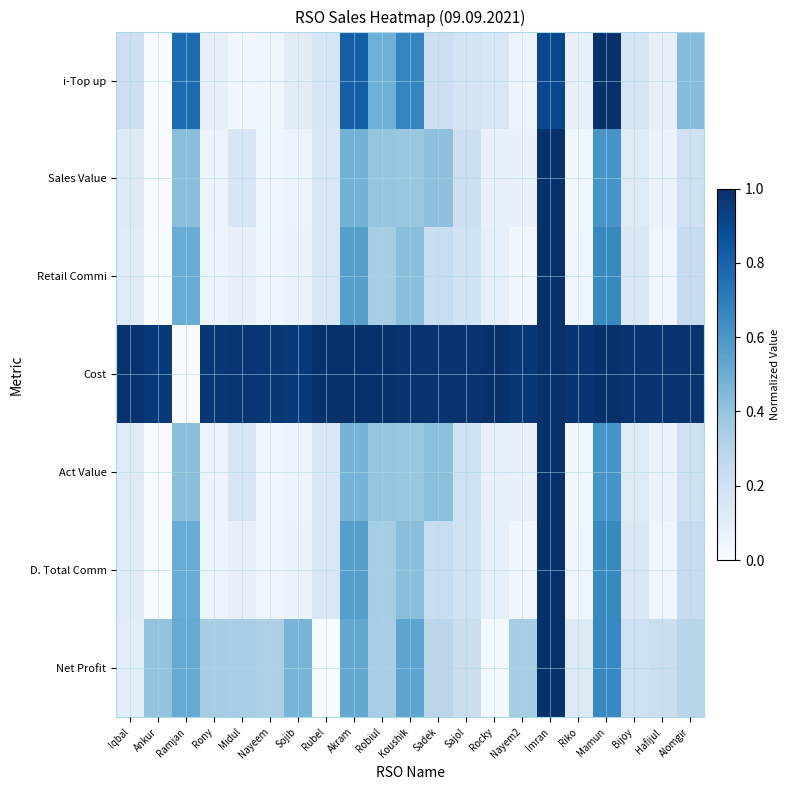

Reading left to right, list all the values displayed in this chart.

i-Top up: Iqbal=0.2	Ankur=0.0	Ramjan=0.8	Rony=0.1	Midul=0.0	Nayeem=0.0	Sojib=0.1	Rubel=0.2	Akram=0.8	Robiul=0.5	Koushik=0.7	Sadek=0.2	Sajol=0.2	Rocky=0.2	Nayem2=0.1	Imran=0.9	Riko=0.1	Mamun=1.0	Bijoy=0.2	Hafijul=0.1	Alomgir=0.4
Sales Value: Iqbal=0.1	Ankur=0.0	Ramjan=0.4	Rony=0.1	Midul=0.2	Nayeem=0.0	Sojib=0.1	Rubel=0.2	Akram=0.5	Robiul=0.4	Koushik=0.4	Sadek=0.4	Sajol=0.2	Rocky=0.1	Nayem2=0.1	Imran=1.0	Riko=0.0	Mamun=0.6	Bijoy=0.1	Hafijul=0.1	Alomgir=0.2
Retail Commi: Iqbal=0.1	Ankur=0.0	Ramjan=0.5	Rony=0.1	Midul=0.1	Nayeem=0.0	Sojib=0.1	Rubel=0.1	Akram=0.6	Robiul=0.4	Koushik=0.4	Sadek=0.2	Sajol=0.2	Rocky=0.1	Nayem2=0.0	Imran=1.0	Riko=0.0	Mamun=0.7	Bijoy=0.1	Hafijul=0.0	Alomgir=0.2
Cost: Iqbal=1.0	Ankur=1.0	Ramjan=0.0	Rony=1.0	Midul=1.0	Nayeem=1.0	Sojib=1.0	Rubel=1.0	Akram=1.0	Robiul=1.0	Koushik=1.0	Sadek=1.0	Sajol=1.0	Rocky=1.0	Nayem2=1.0	Imran=1.0	Riko=1.0	Mamun=1.0	Bijoy=1.0	Hafijul=1.0	Alomgir=1.0
Act Value: Iqbal=0.1	Ankur=0.0	Ramjan=0.4	Rony=0.1	Midul=0.2	Nayeem=0.0	Sojib=0.1	Rubel=0.1	Akram=0.5	Robiul=0.4	Koushik=0.4	Sadek=0.4	Sajol=0.2	Rocky=0.1	Nayem2=0.1	Imran=1.0	Riko=0.0	Mamun=0.6	Bijoy=0.1	Hafijul=0.1	Alomgir=0.2
D. Total Comm: Iqbal=0.1	Ankur=0.0	Ramjan=0.5	Rony=0.1	Midul=0.1	Nayeem=0.0	Sojib=0.1	Rubel=0.1	Akram=0.6	Robiul=0.4	Koushik=0.4	Sadek=0.2	Sajol=0.2	Rocky=0.1	Nayem2=0.0	Imran=1.0	Riko=0.0	Mamun=0.7	Bijoy=0.1	Hafijul=0.0	Alomgir=0.2
Net Profit: Iqbal=0.1	Ankur=0.4	Ramjan=0.5	Rony=0.4	Midul=0.3	Nayeem=0.3	Sojib=0.5	Rubel=0.0	Akram=0.5	Robiul=0.3	Koushik=0.5	Sadek=0.3	Sajol=0.2	Rocky=0.0	Nayem2=0.4	Imran=1.0	Riko=0.1	Mamun=0.7	Bijoy=0.2	Hafijul=0.2	Alomgir=0.3